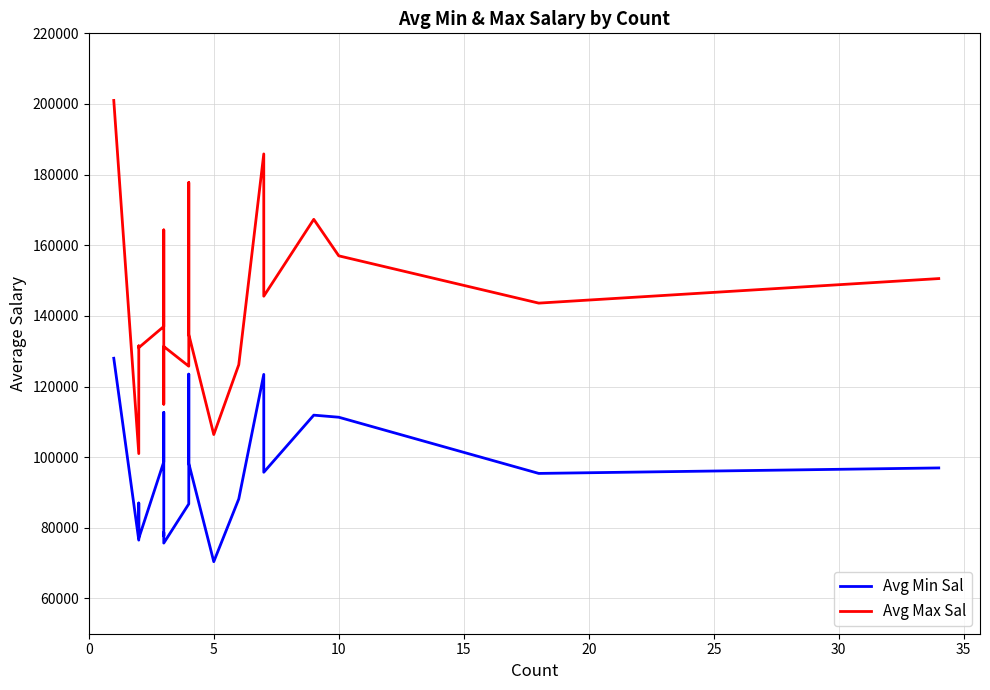

True or false: Avg Min Sal and Avg Max Sal cross at least once.

False